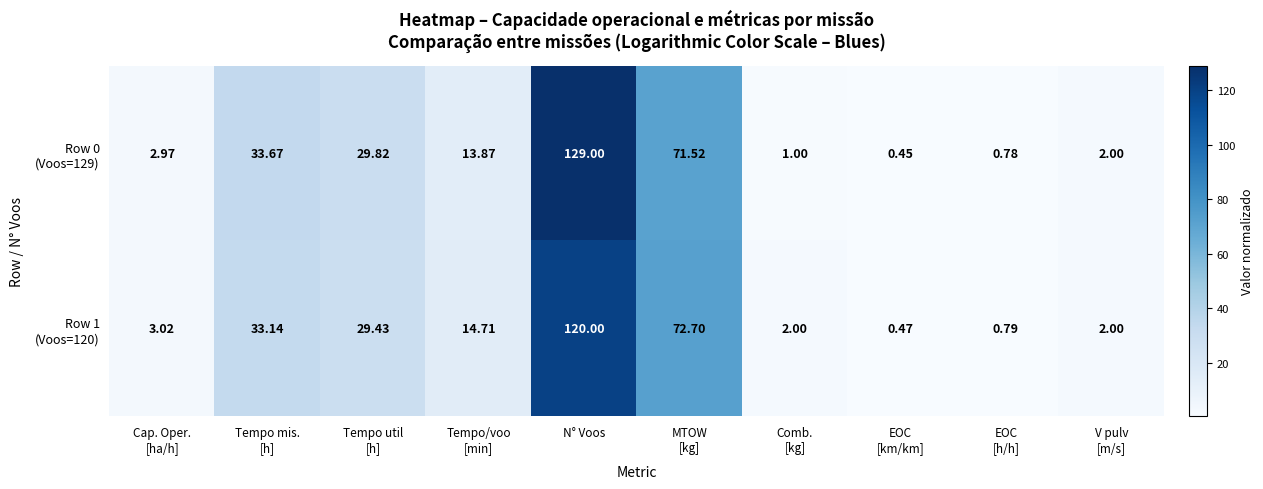

At which category is the sum across all series the highest?

N° Voos